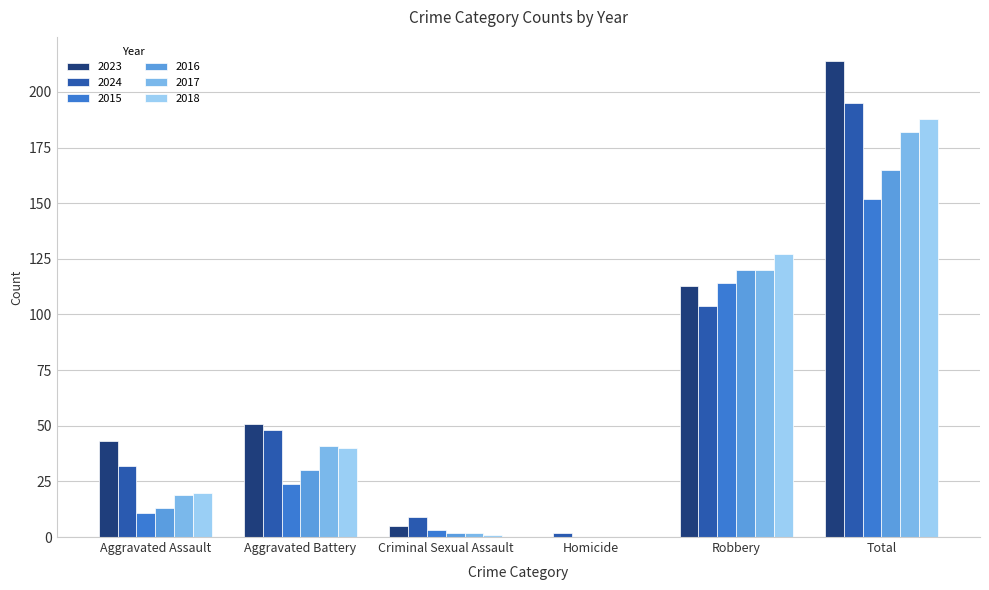

Is the value of 2015 at Homicide greater than the value of 2017 at Criminal Sexual Assault?

No